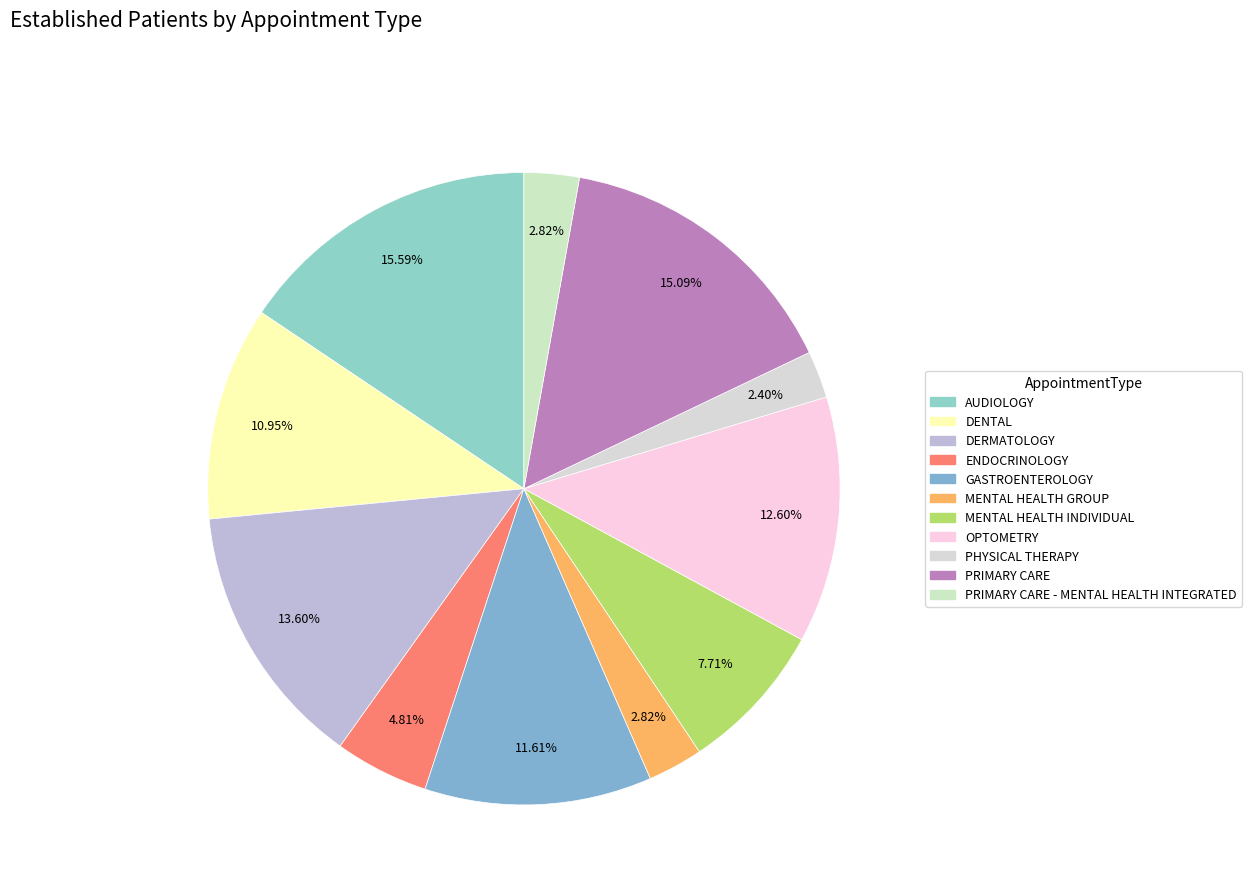

Does MENTAL HEALTH INDIVIDUAL account for over 50% of the chart?

No